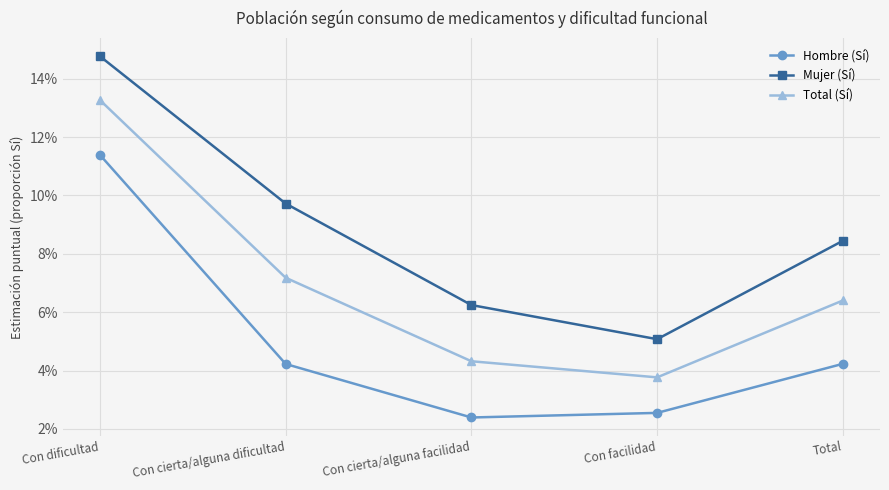

What are all the series names shown in the legend?

Hombre (Sí), Mujer (Sí), Total (Sí)